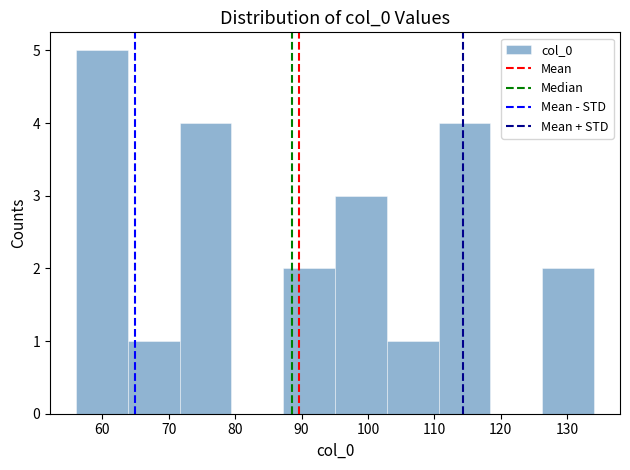

Reading left to right, transcribe this chart: for each bar, give the range it covers on the x-axis and its height. Neither the bar edges nor the heights are printed on the chart, so give them approximately, as read against the axes.

56 to 64: 5
64 to 72: 1
72 to 79: 4
79 to 87: 0
87 to 95: 2
95 to 103: 3
103 to 111: 1
111 to 118: 4
118 to 126: 0
126 to 134: 2